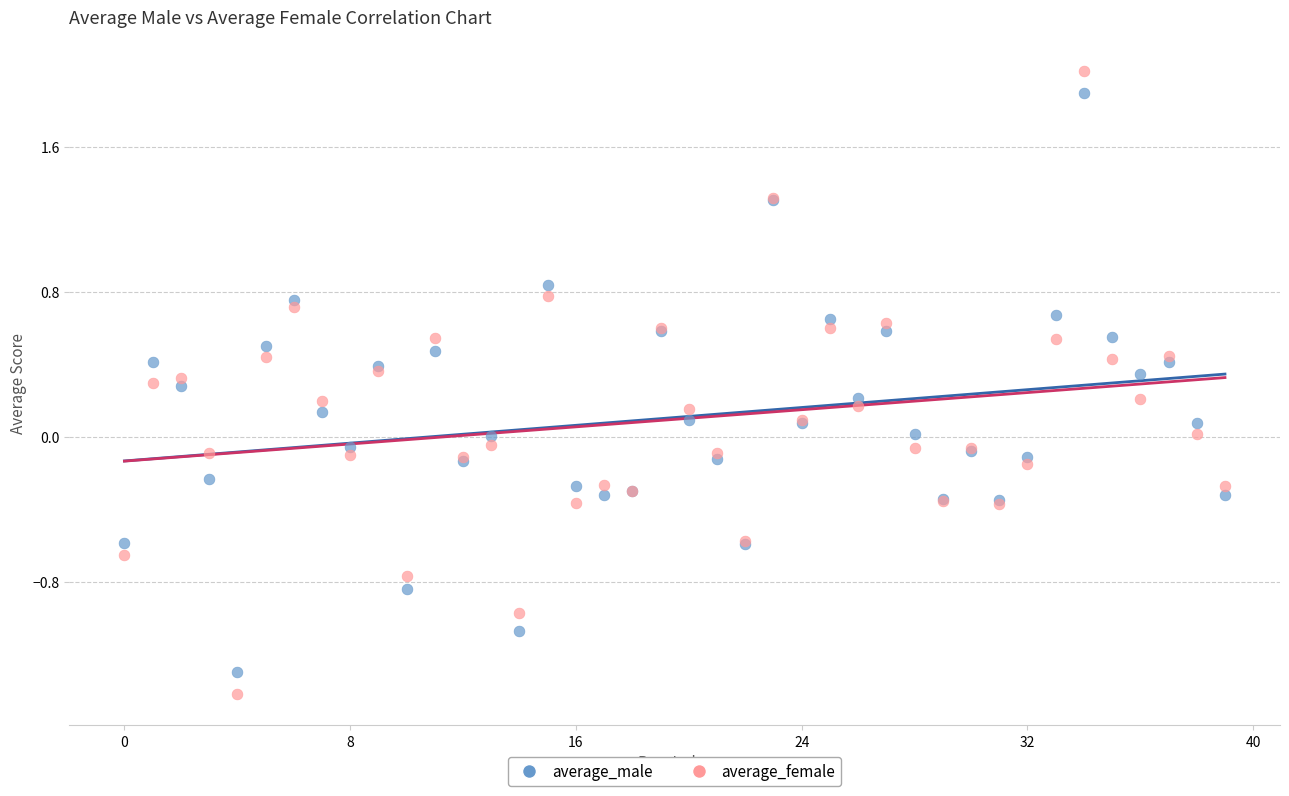

Which series has the largest Y range (max minus min)?

average_female